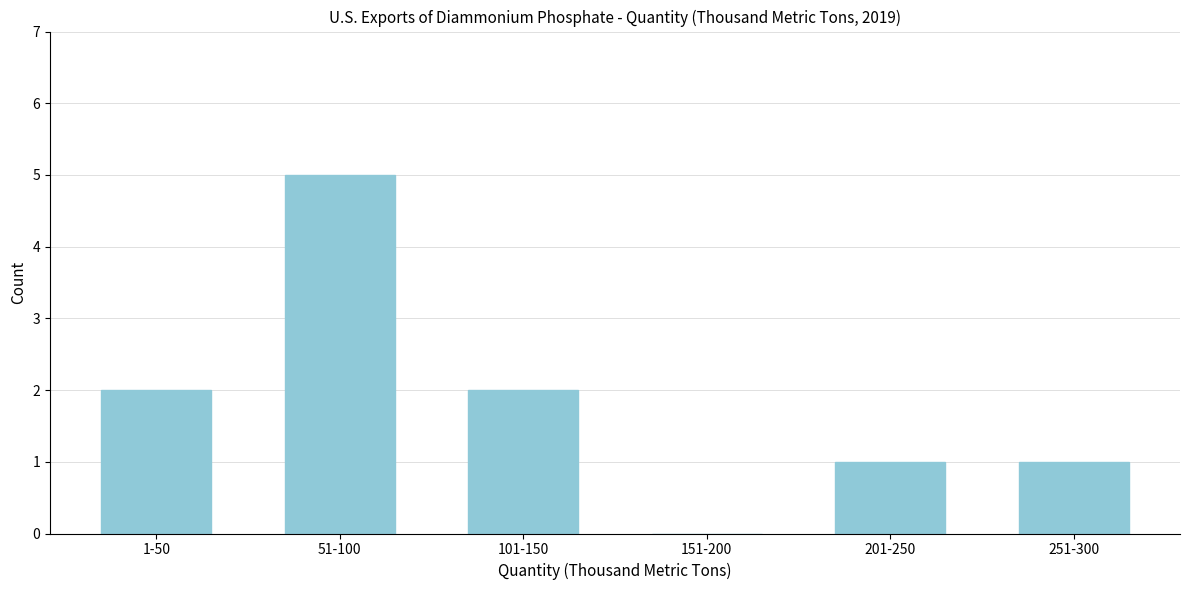

Reading left to right, what are all the values shown in this chart?

1-50=2	51-100=5	101-150=2	151-200=0	201-250=1	251-300=1